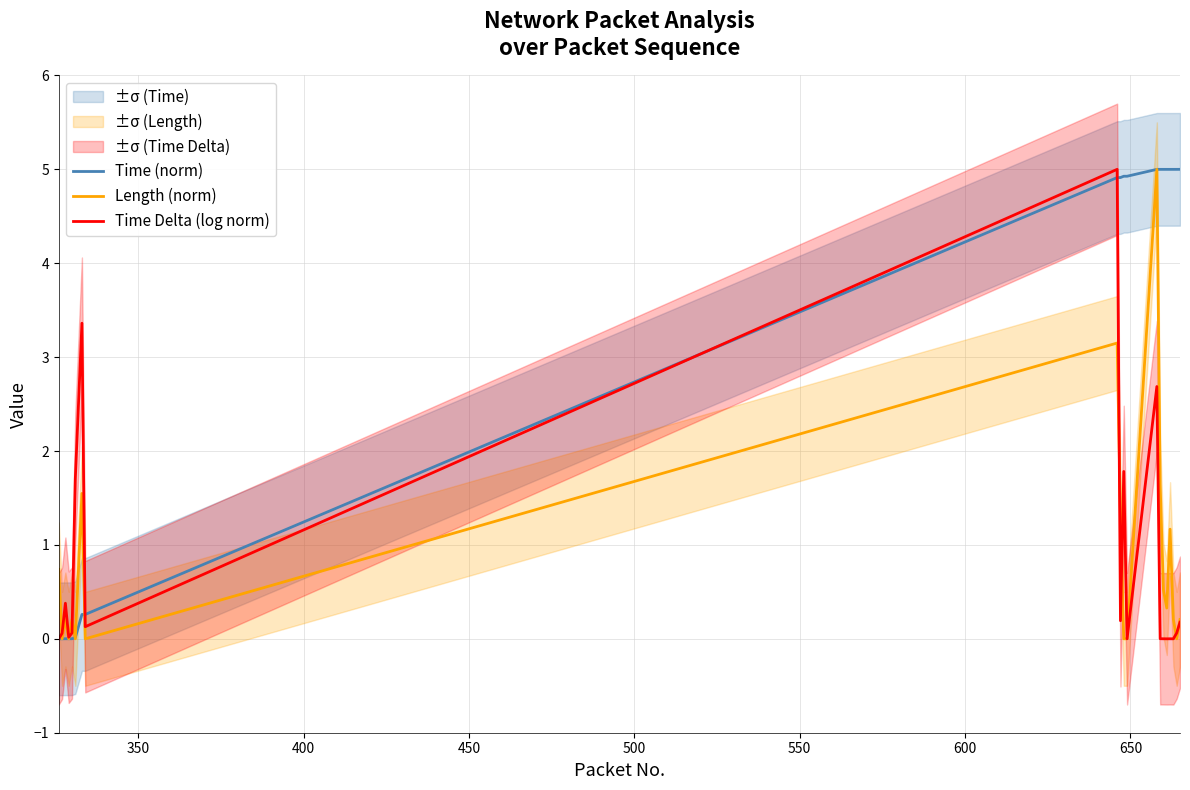

What is the value of the Time Delta (log norm) point at the 2nd from the left?

0.1